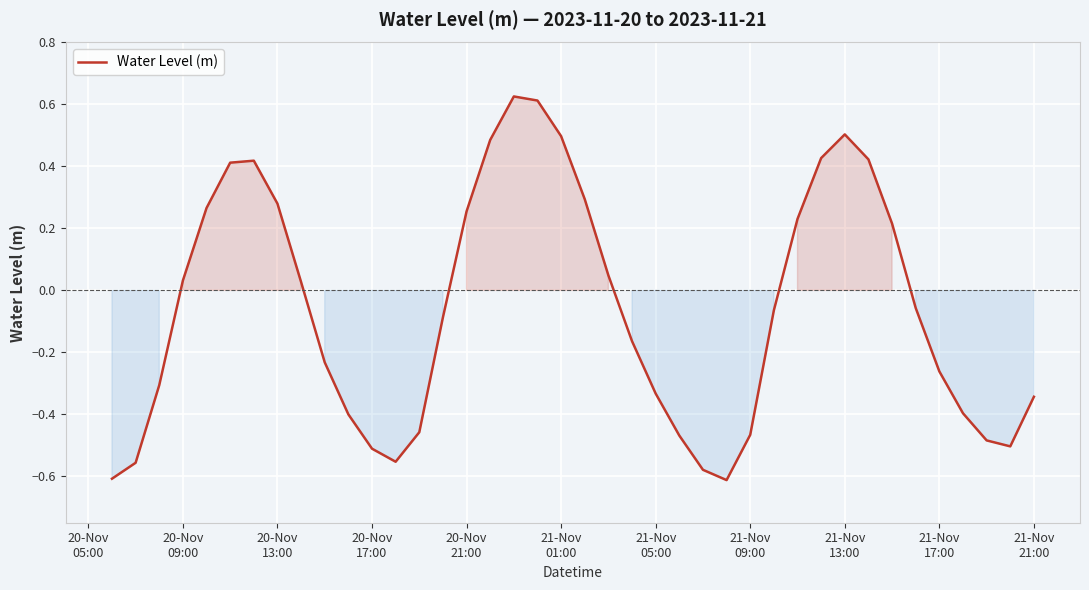

What is the difference between the maximum and minimum values?

1.2